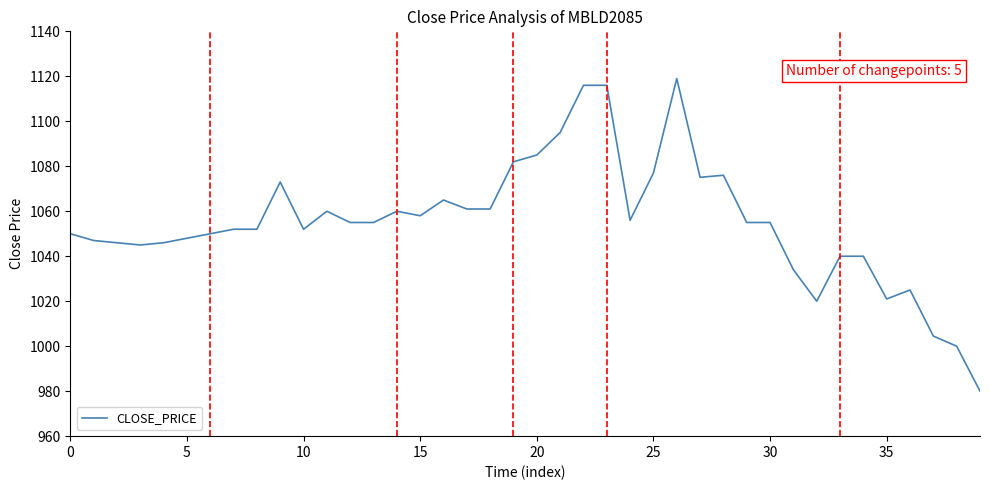

What is the minimum value shown in the chart?

980.0